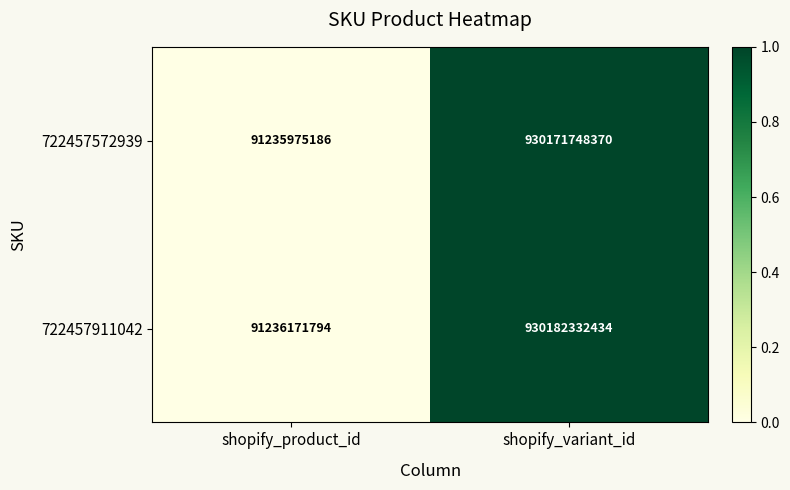

The value of 722457572939 at shopify_product_id is 91235975186. True or false?

True